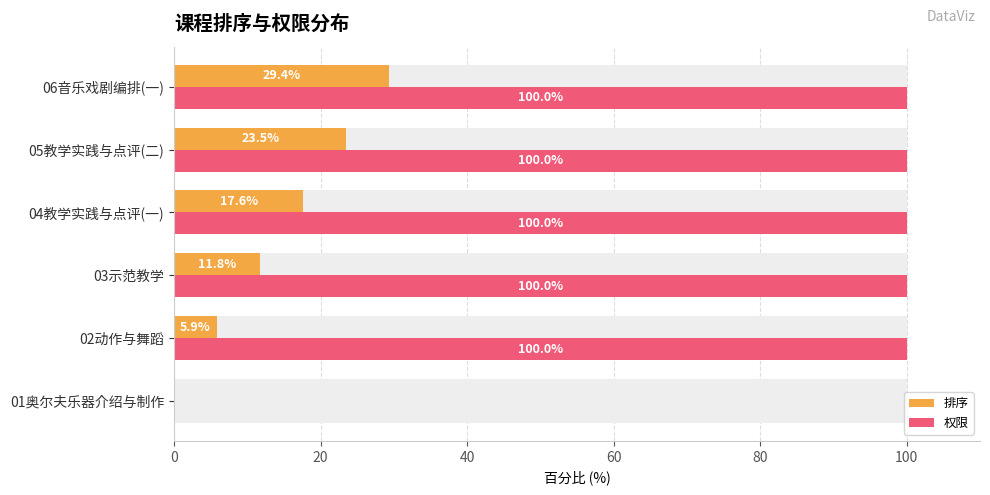

Reading left to right, transcribe all the data shown in this chart.

排序: 0.0	5.9	11.8	17.6	23.5	29.4
权限: 0.0	100.0	100.0	100.0	100.0	100.0